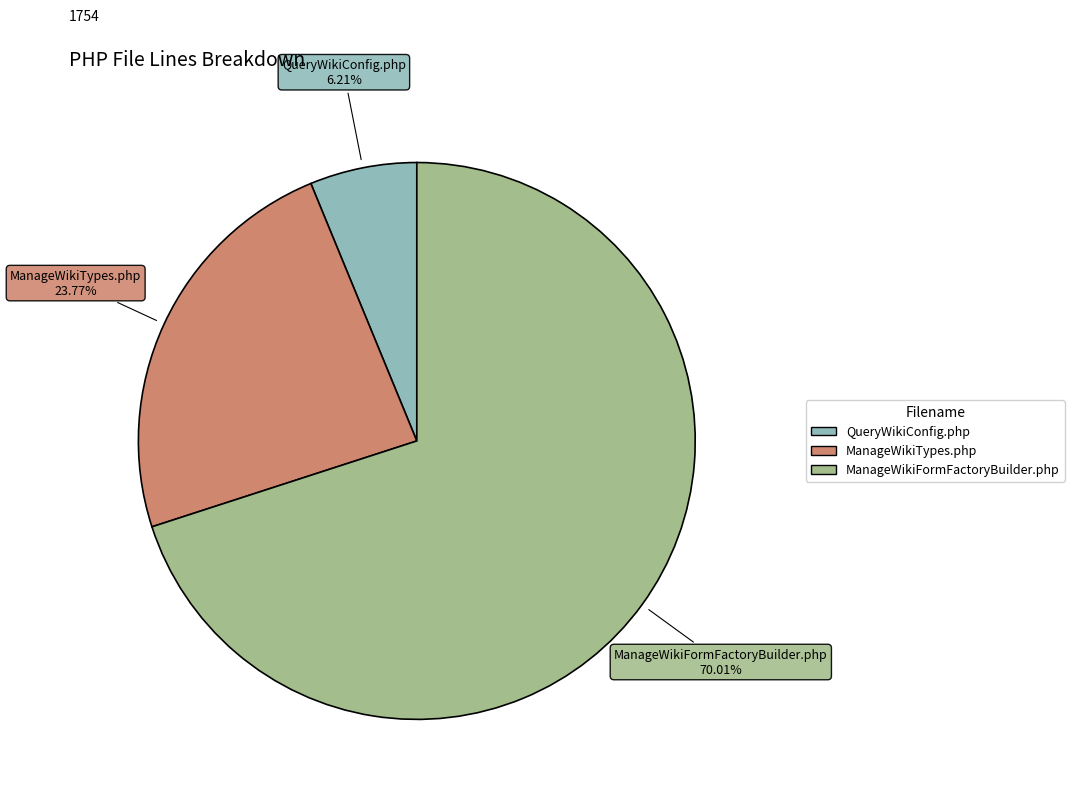

What is the majority slice?

ManageWikiFormFactoryBuilder.php